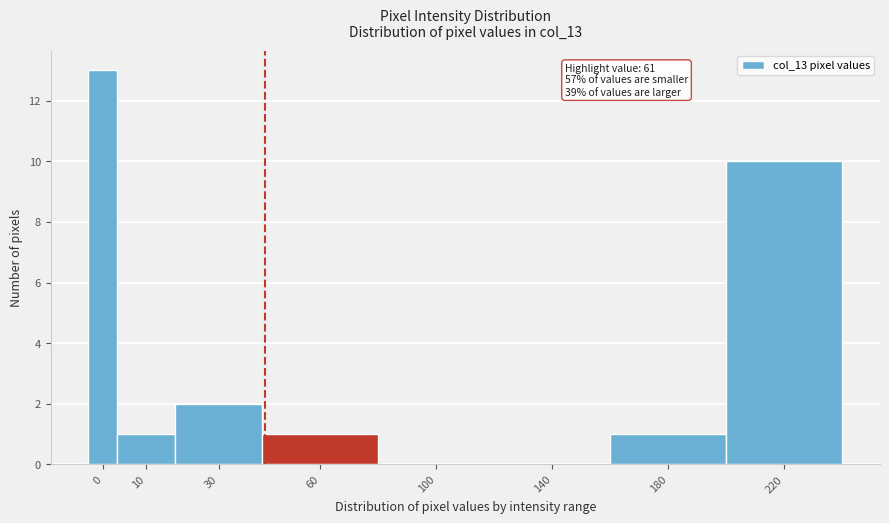

Reading left to right, what are all the values shown in this chart?

0=13	10=1	30=2	60=1	100=0	140=0	180=1	220=10